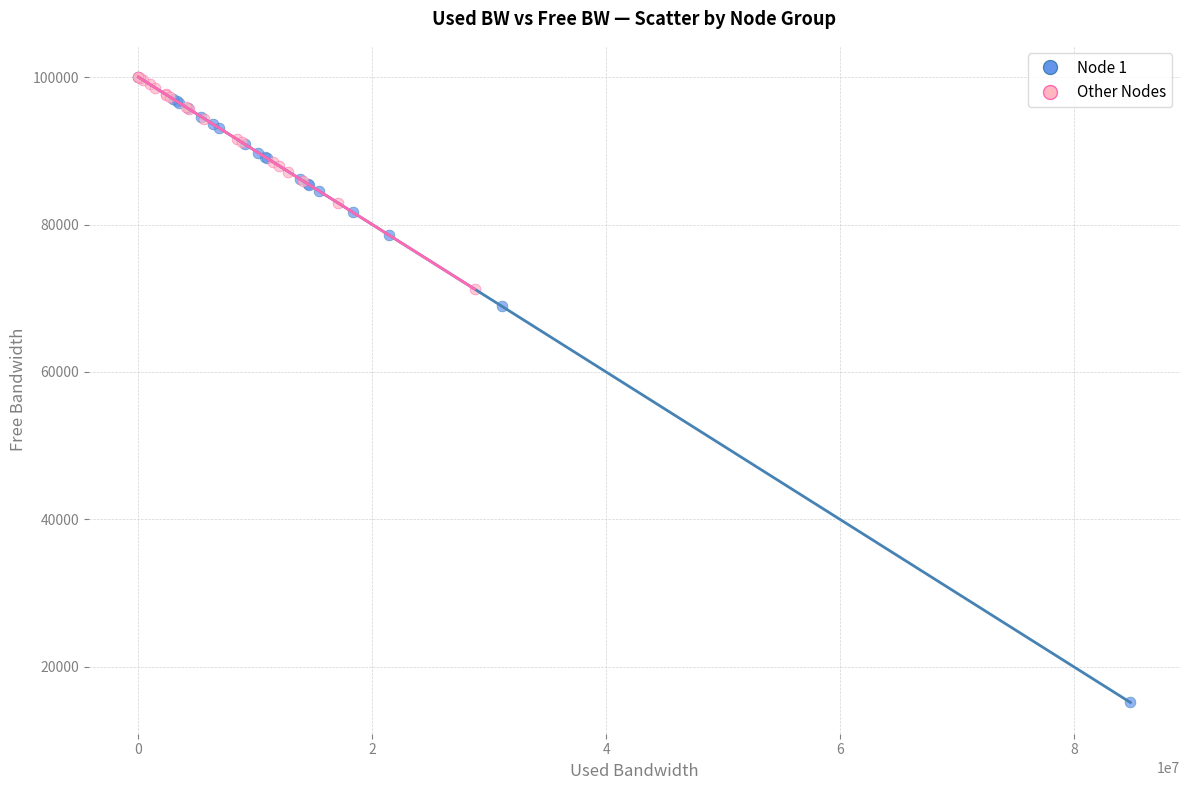

Which series reaches the minimum Y coordinate?

Node 1